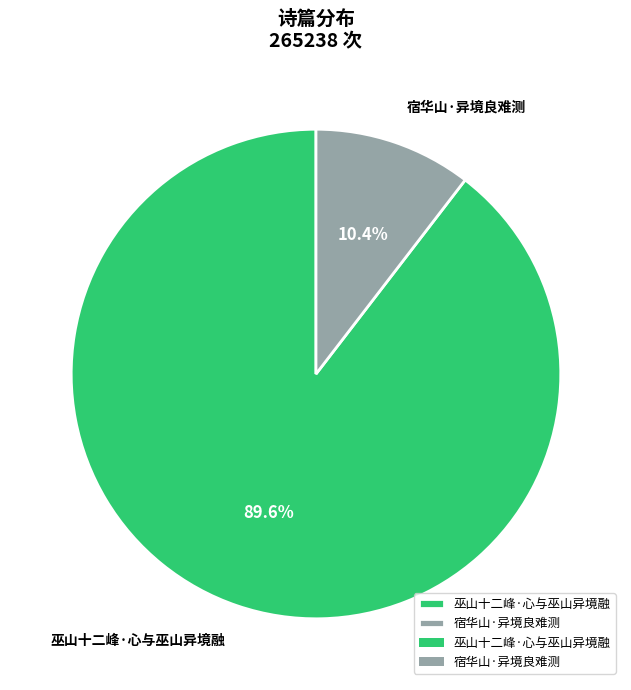

How many segments does this pie chart have?

2